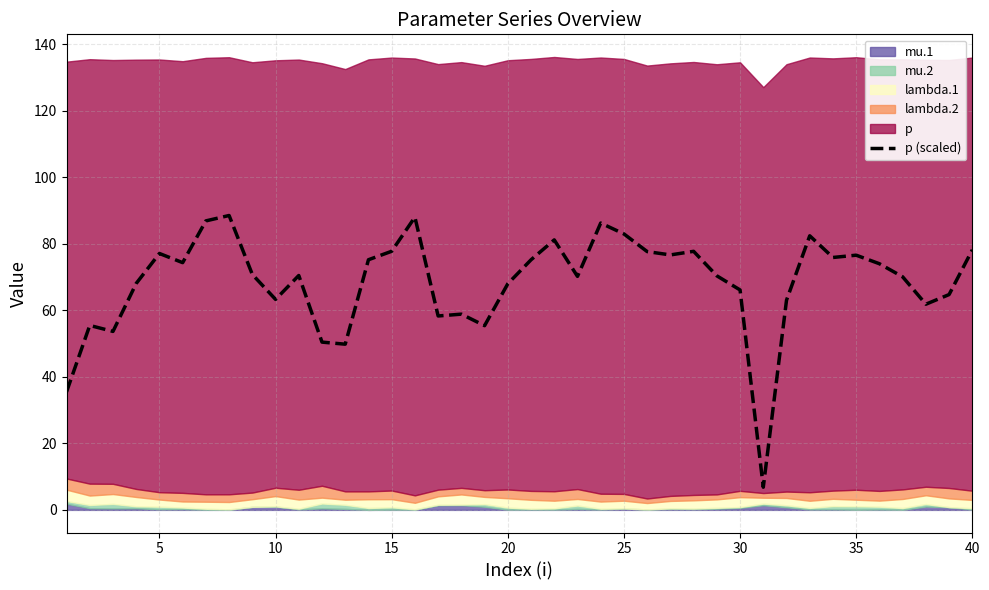

What is the lowest value of the p (scaled) series?

6.8